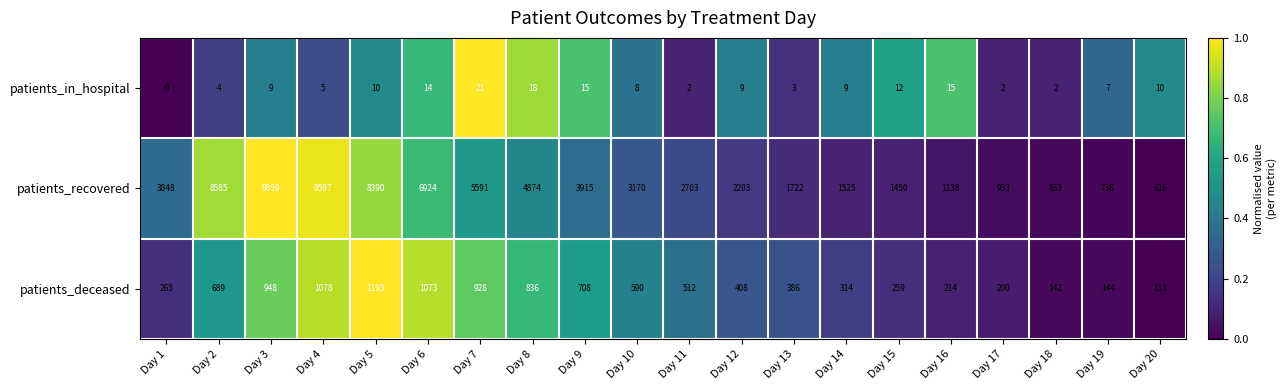

Which category has the highest value across all series?

Day 3